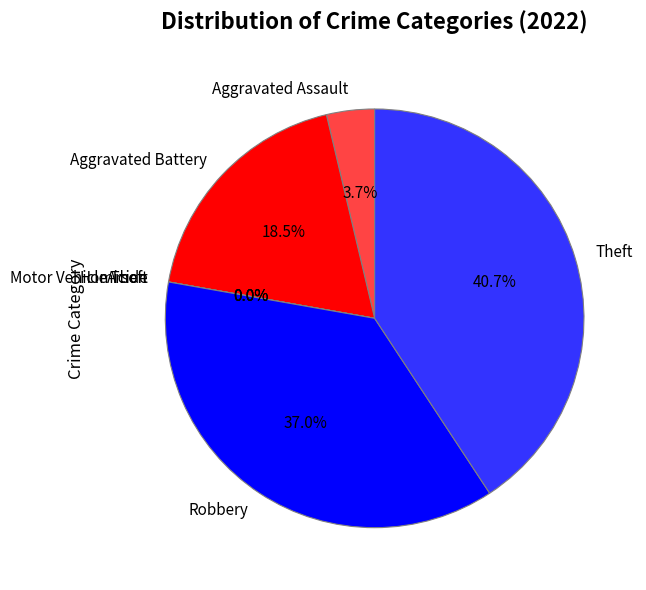

Is it true that Aggravated Assault is 4% of the pie?

True